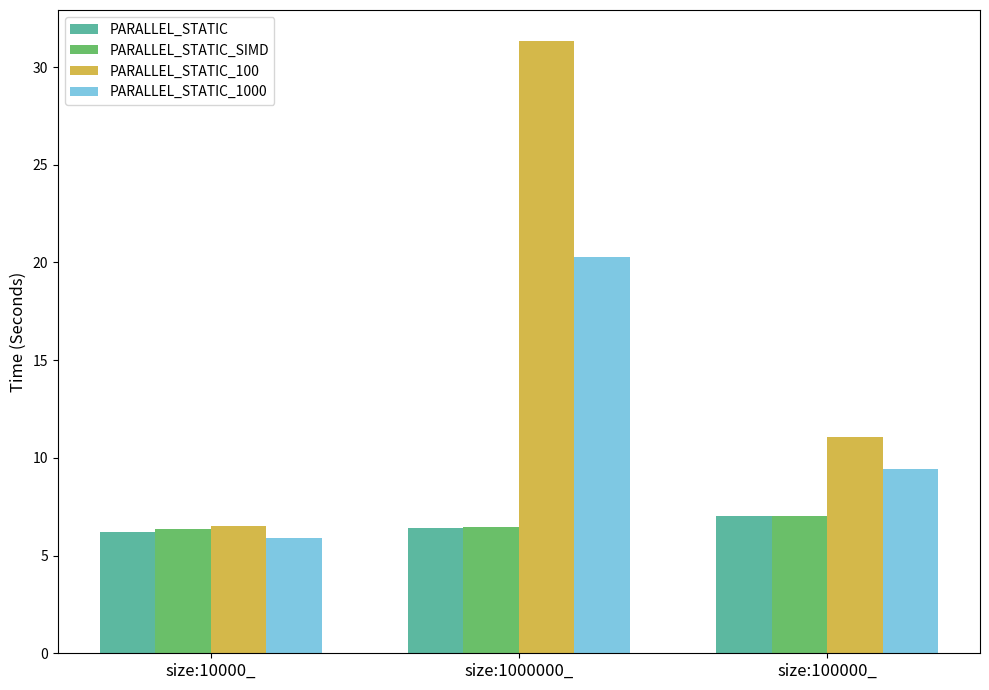

At how many categories does at least one series exceed 5?

3